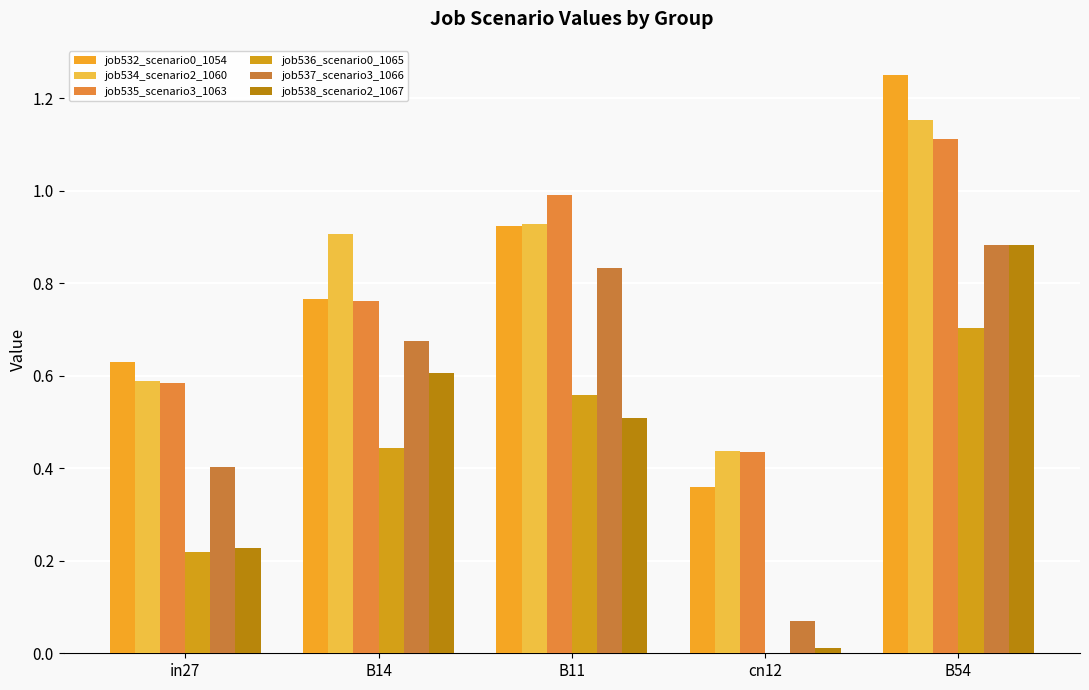

Count the number of data series in this chart.

6